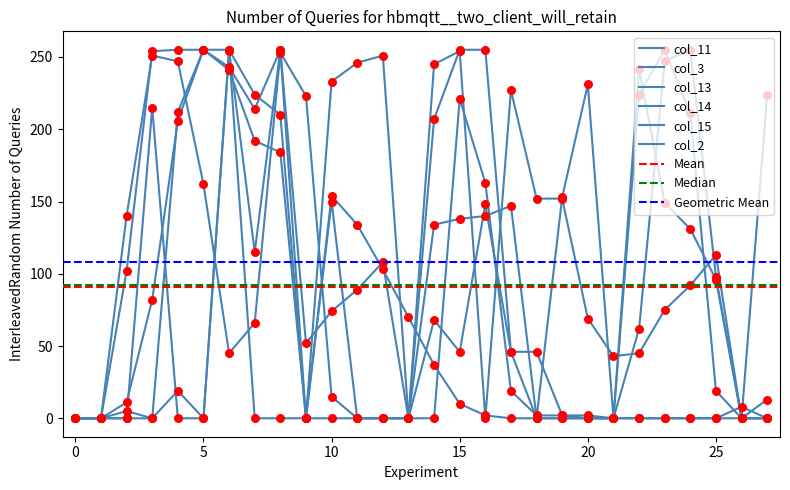

What is the total value across all series at 7?

811